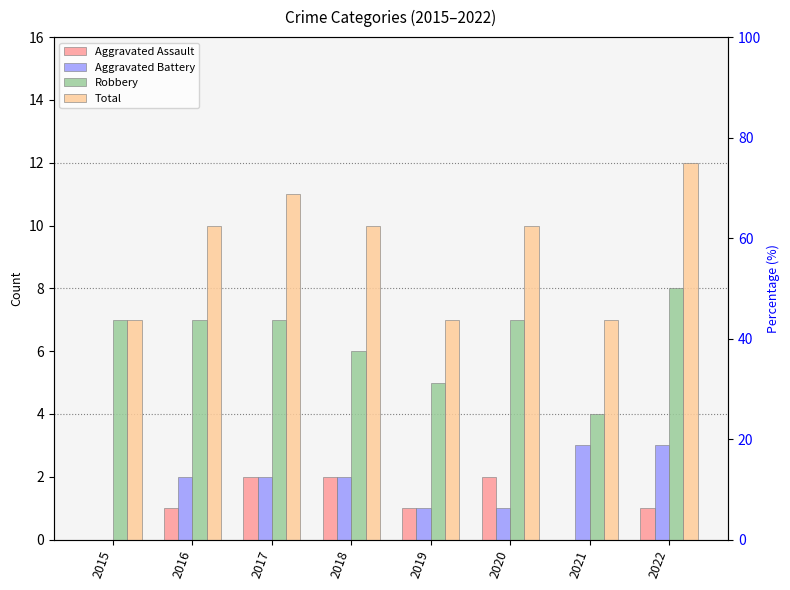

What are all the series names shown in the legend?

Aggravated Assault, Aggravated Battery, Robbery, Total